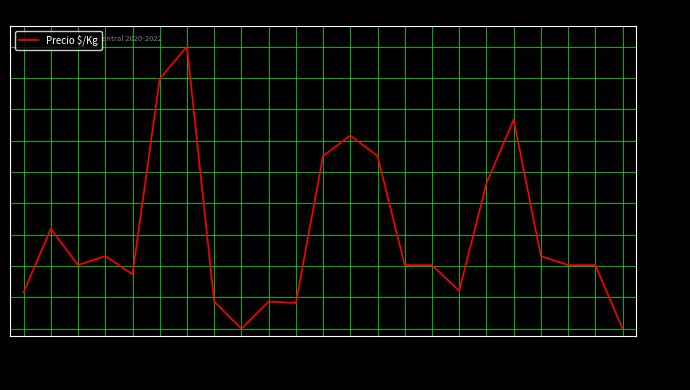

What is the sum of the values at 2022-02-02 and 2021-08-04?

13122